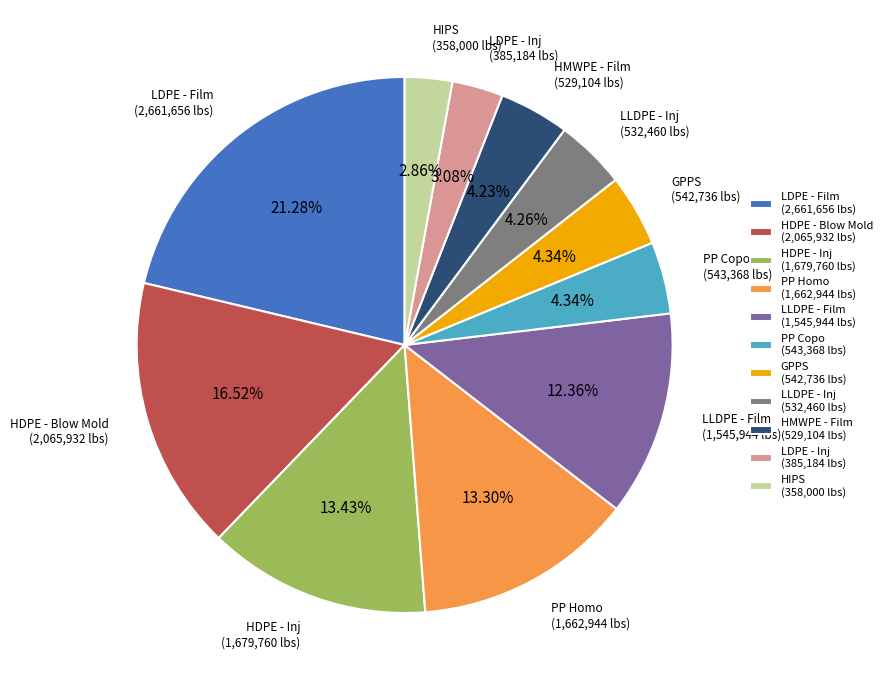

To the nearest percent, what portion does HDPE - Blow Mold represent?

17%